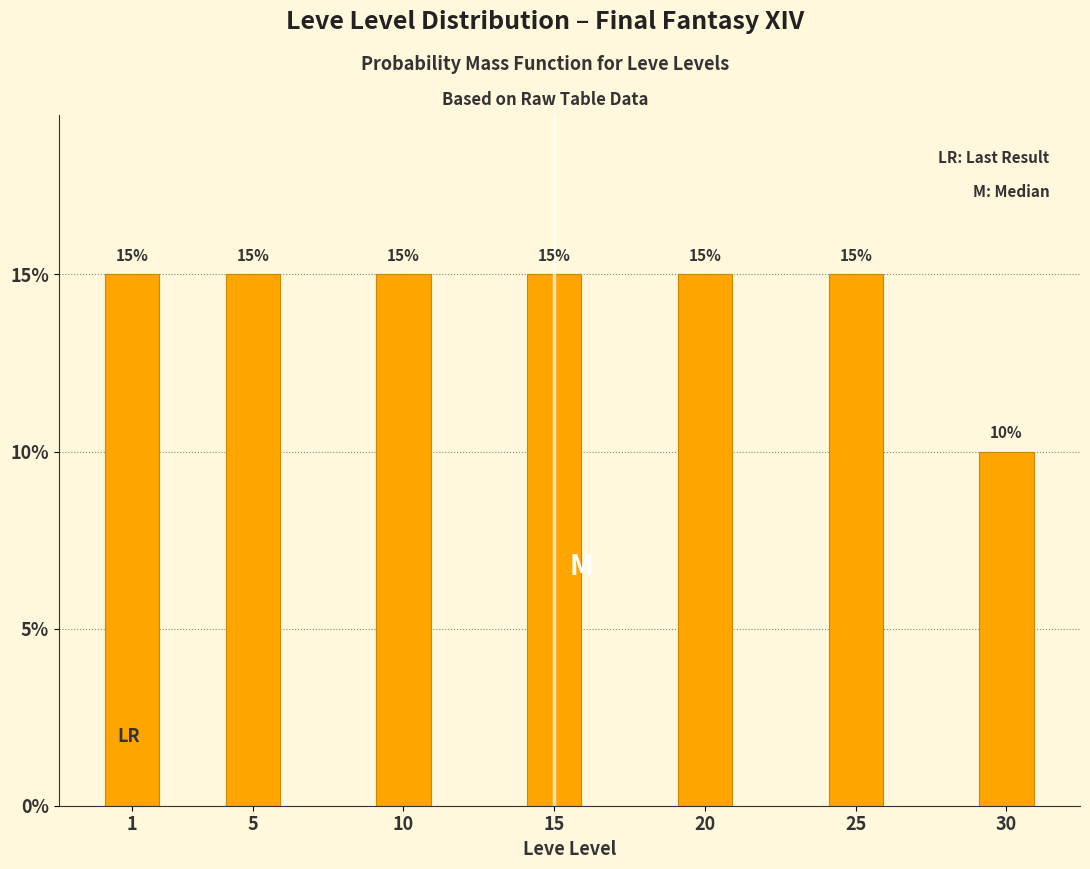

Reading left to right, transcribe all the data shown in this chart.

15	15	15	15	15	15	10